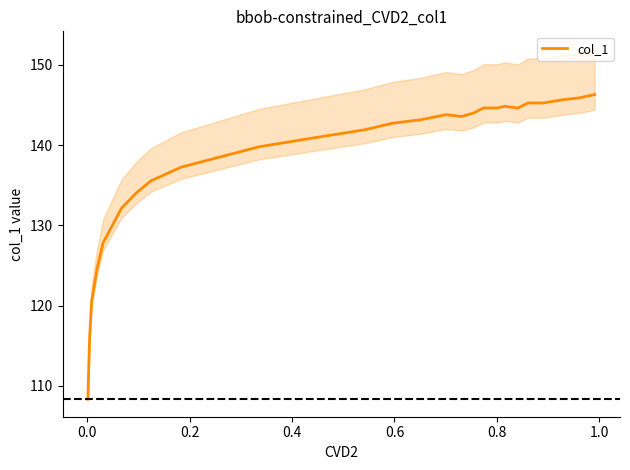

What is the value of the 27th point from the left?

115.8